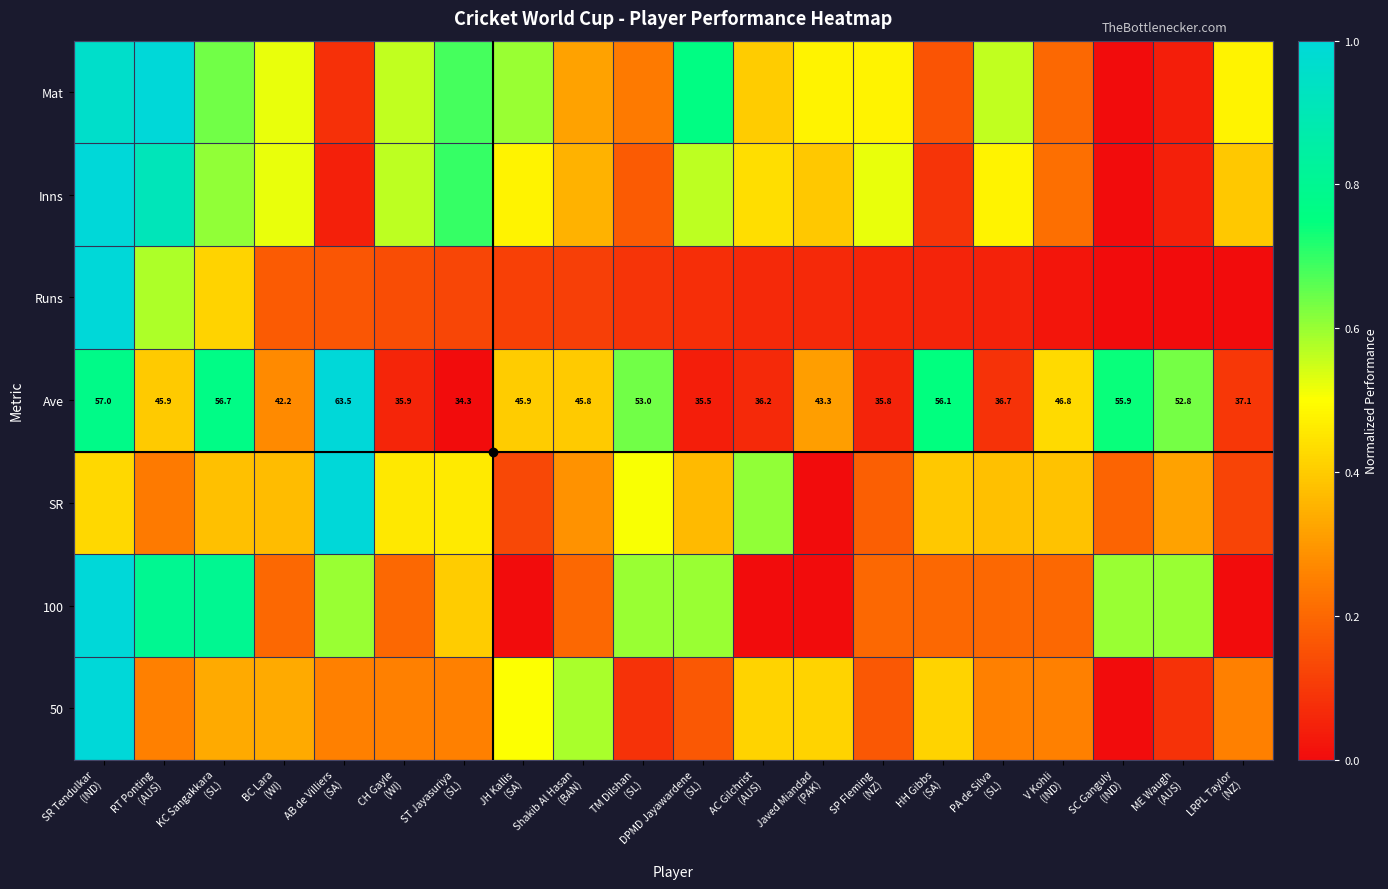

The Inns series shows 0.8 at DPMD Jayawardene (SL). True or false?

False